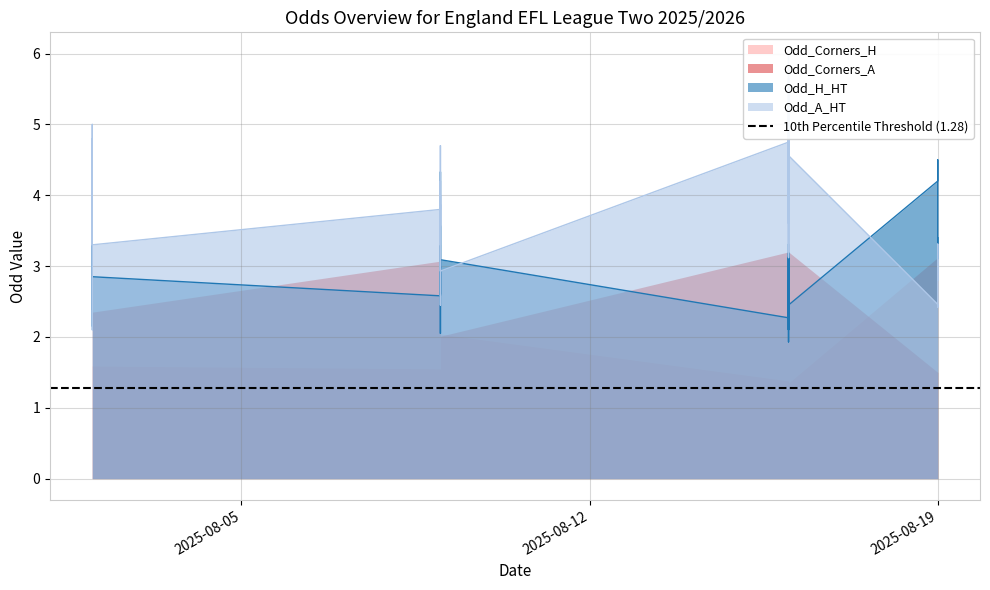

What is the sum of all Odd_A_HT values?

153.6